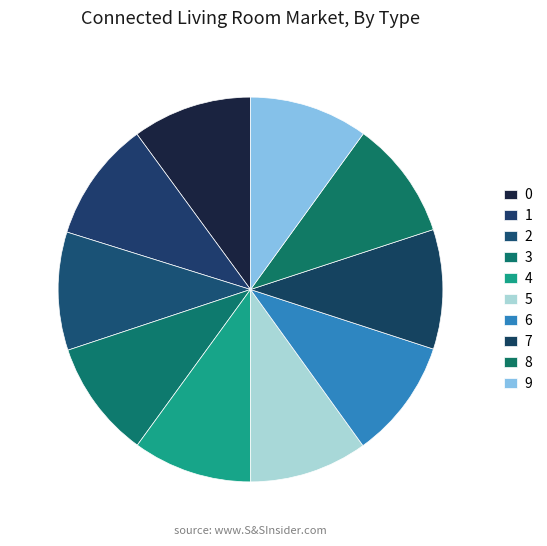

How many slices are in this pie chart?

10